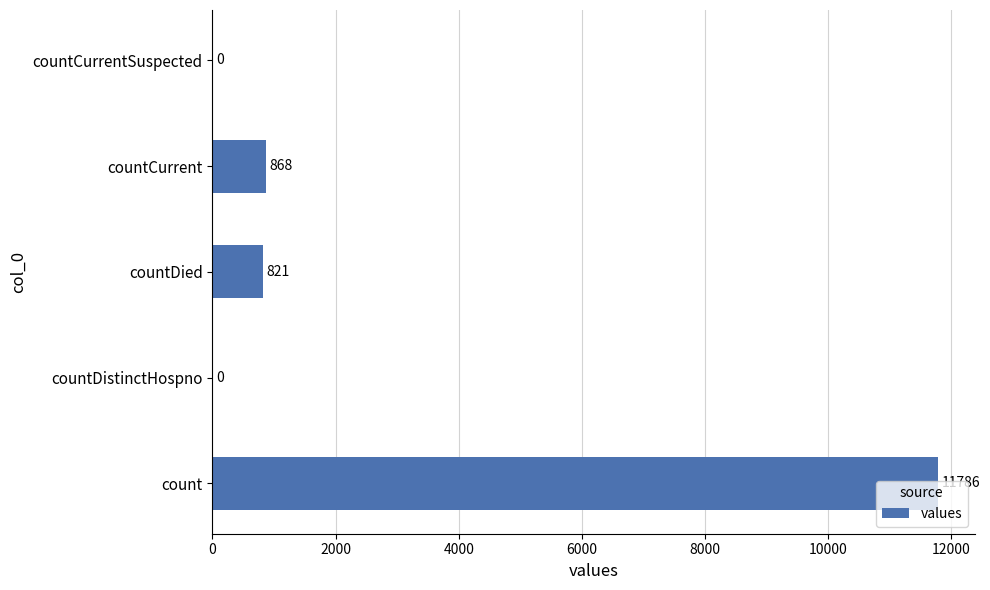

How many categories are shown in the chart?

5